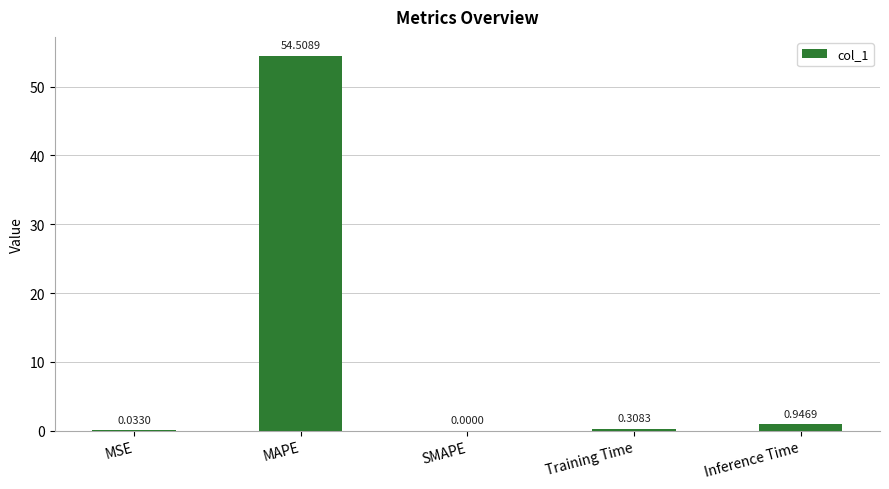

Between Inference Time and MSE, which is larger?

Inference Time